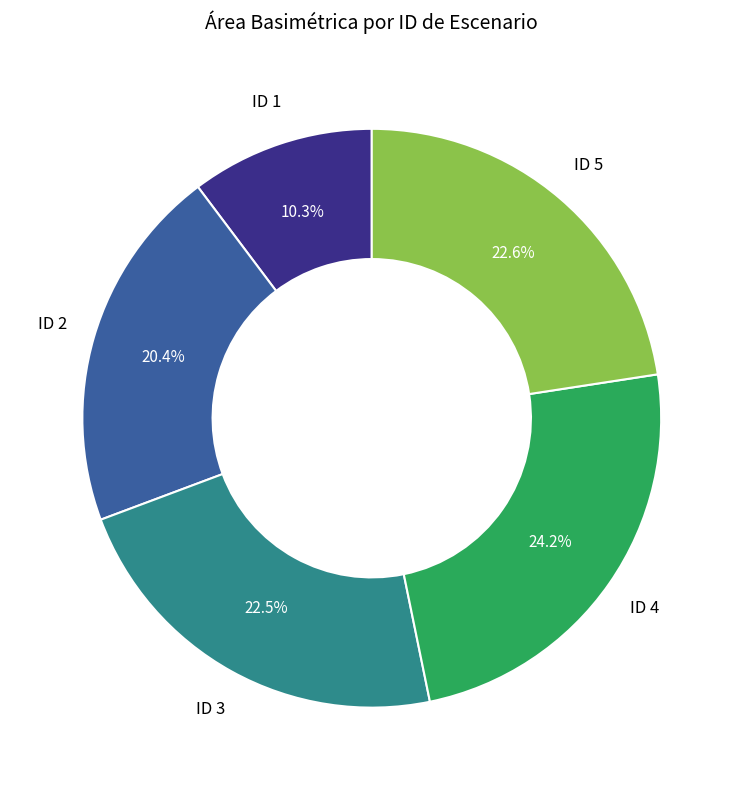

Is there a majority slice in this chart?

No